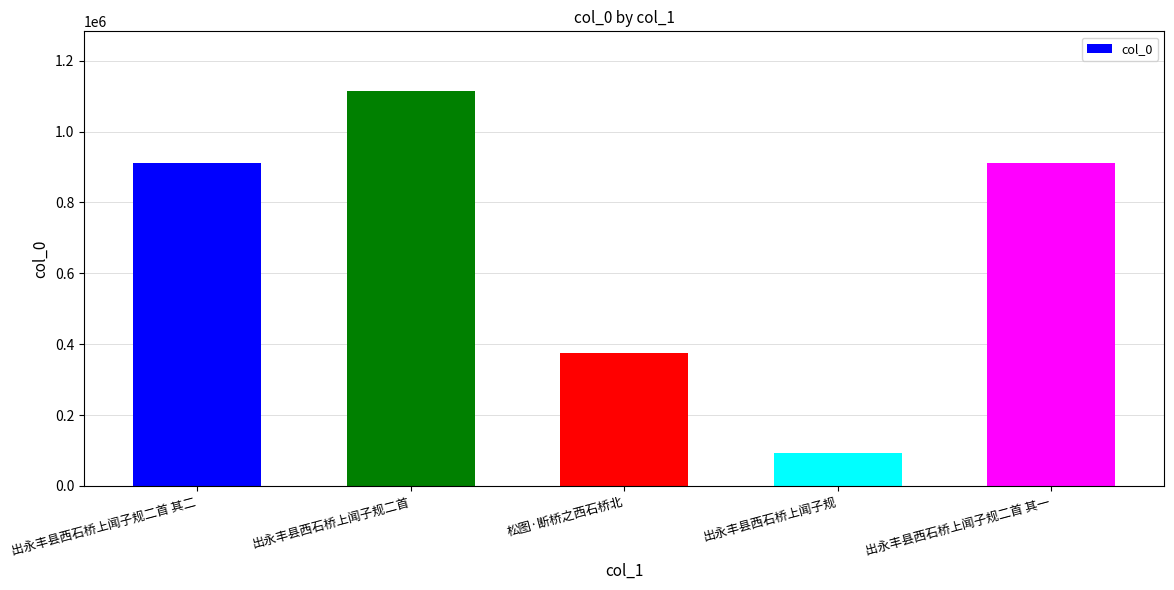

What is the average value?

681444